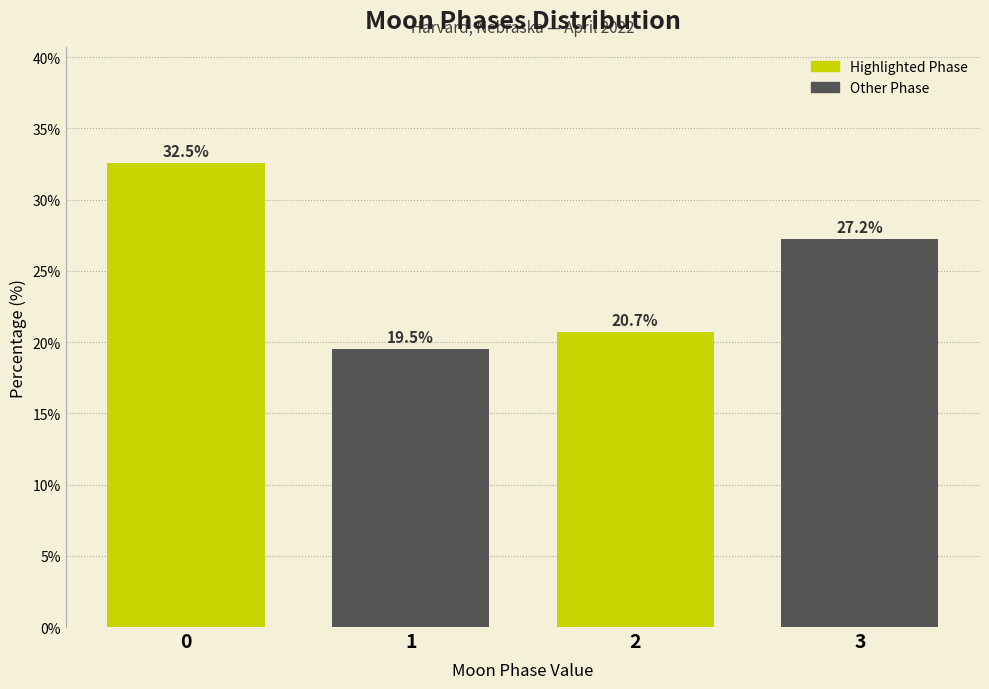

Reading left to right, list all the values displayed in this chart.

0=32.5	1=19.5	2=20.7	3=27.2